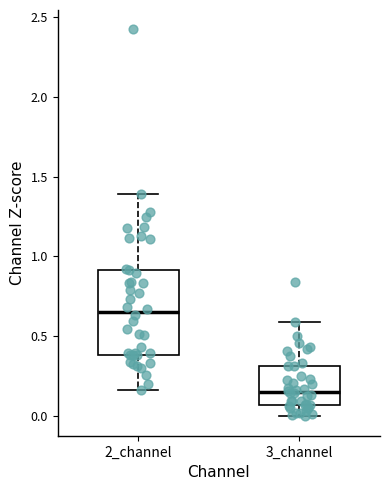

Reading left to right, read every box against the y-axis: the position of its median line, the range the box covers, and the ends of its whiskers. The values are not printed on the chart, so give them approximately, as read against the axis.

2_channel: median 0.65, box 0.40 to 0.90, whiskers 0.15 to 1.40
3_channel: median 0.15, box 0.05 to 0.30, whiskers 0.00 to 0.60